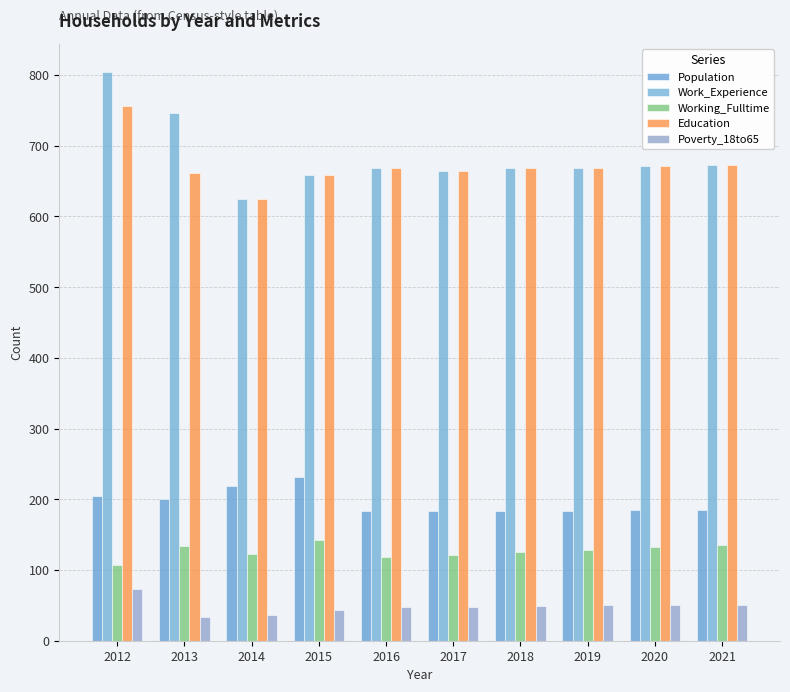

What are all the series names shown in the legend?

Population, Work_Experience, Working_Fulltime, Education, Poverty_18to65